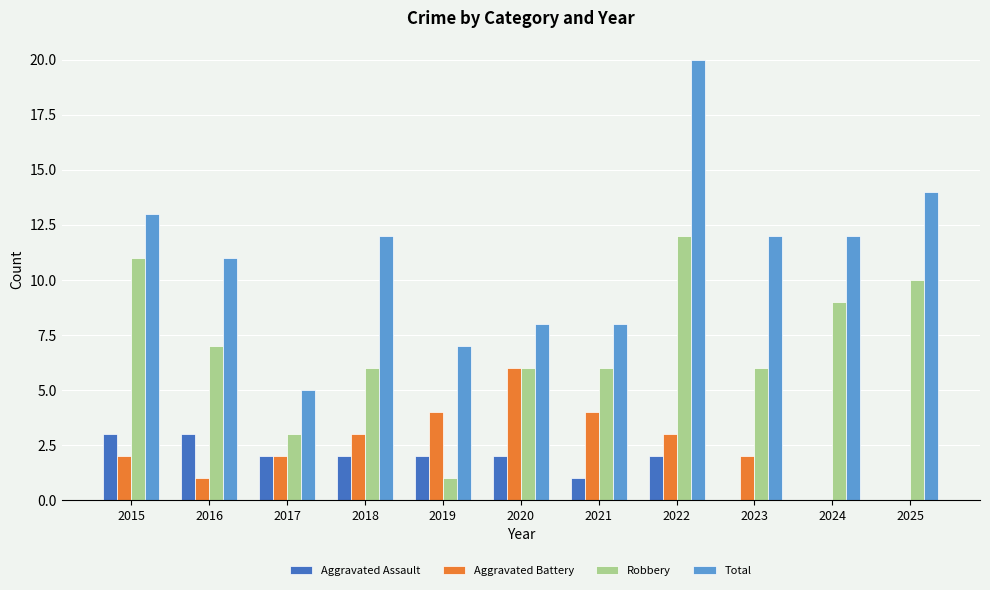

Count the number of data series in this chart.

4